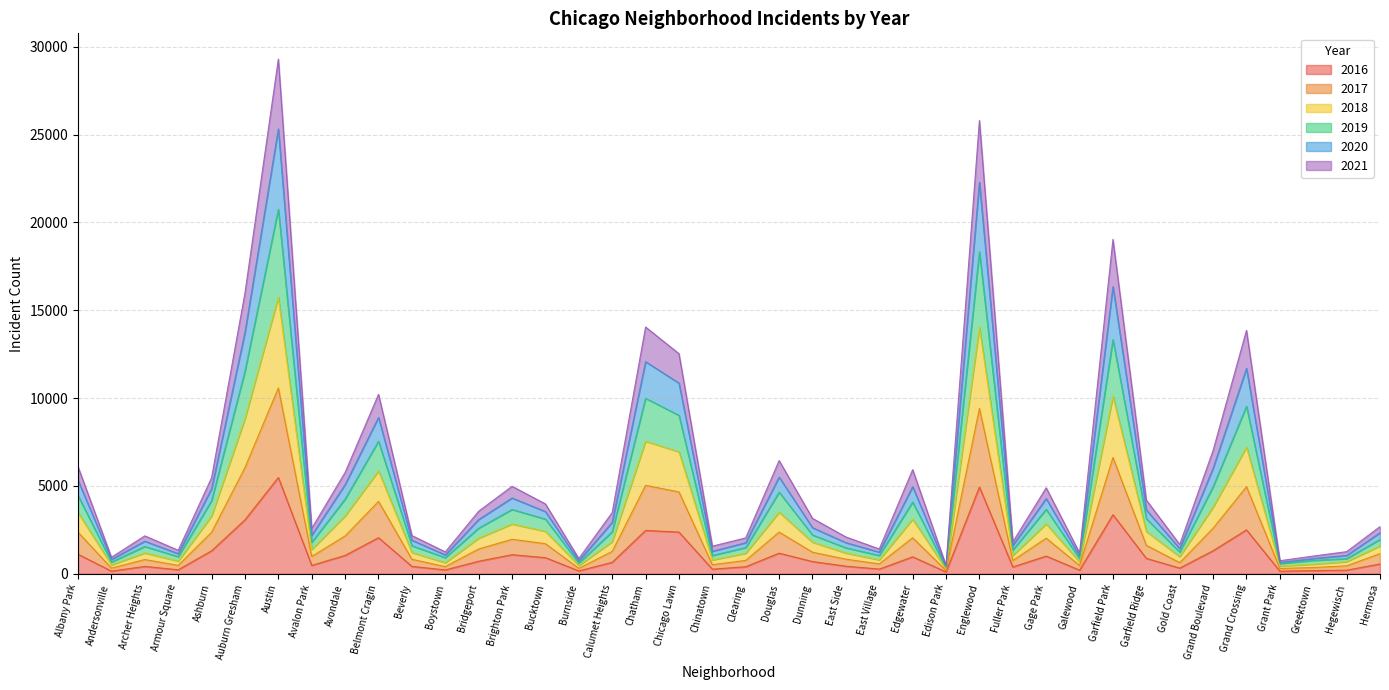

What is the total value across all series at Brighton Park?

4978